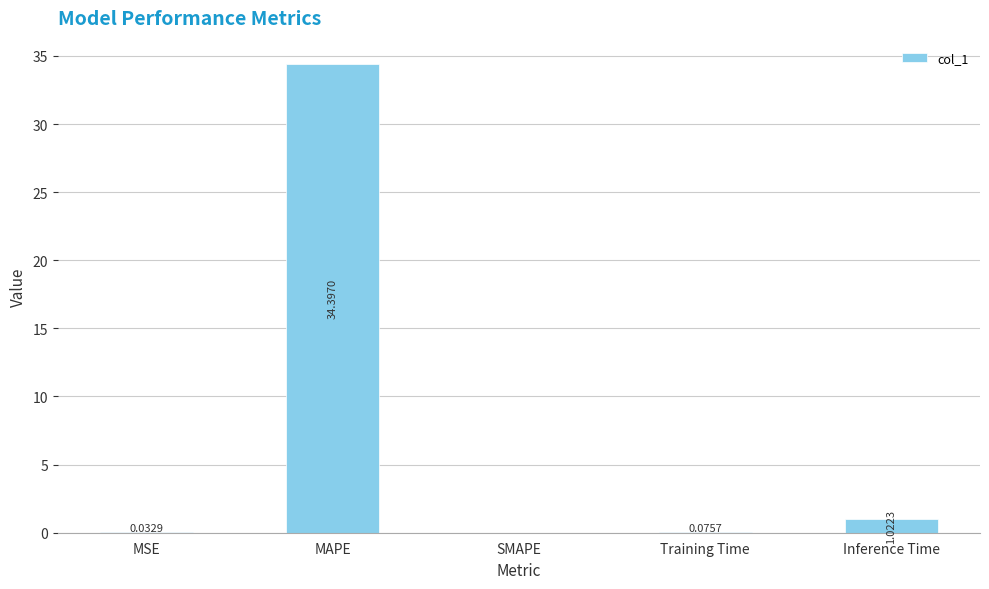

How many data points does each series have?

5